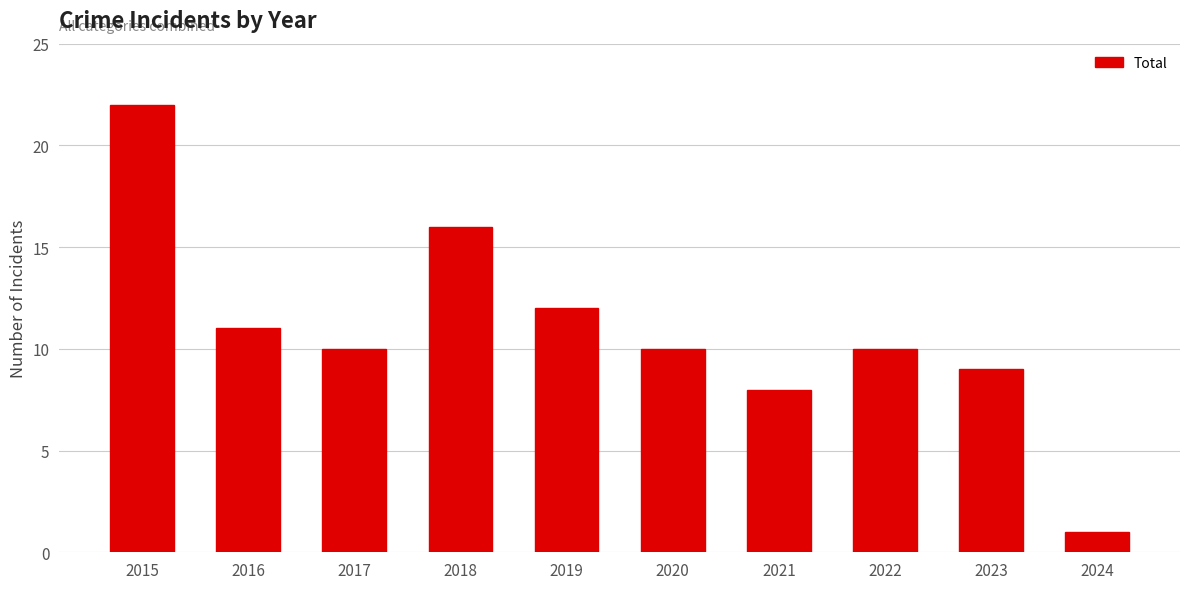

What is the value of the 3rd bar from the left?

10